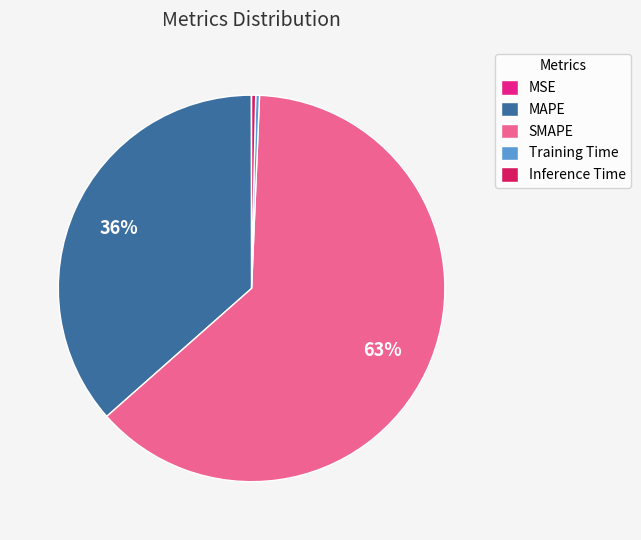

To the nearest percent, what portion does MAPE represent?

36%